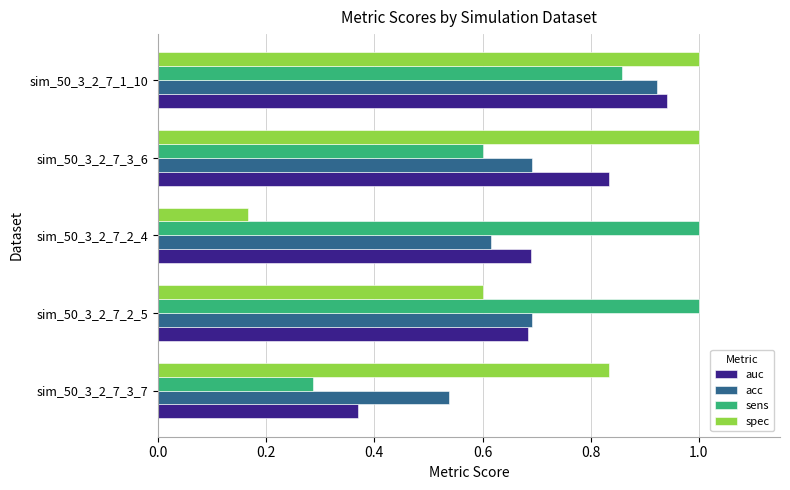

The value of sens at sim_50_3_2_7_2_4 is 1.0. True or false?

True